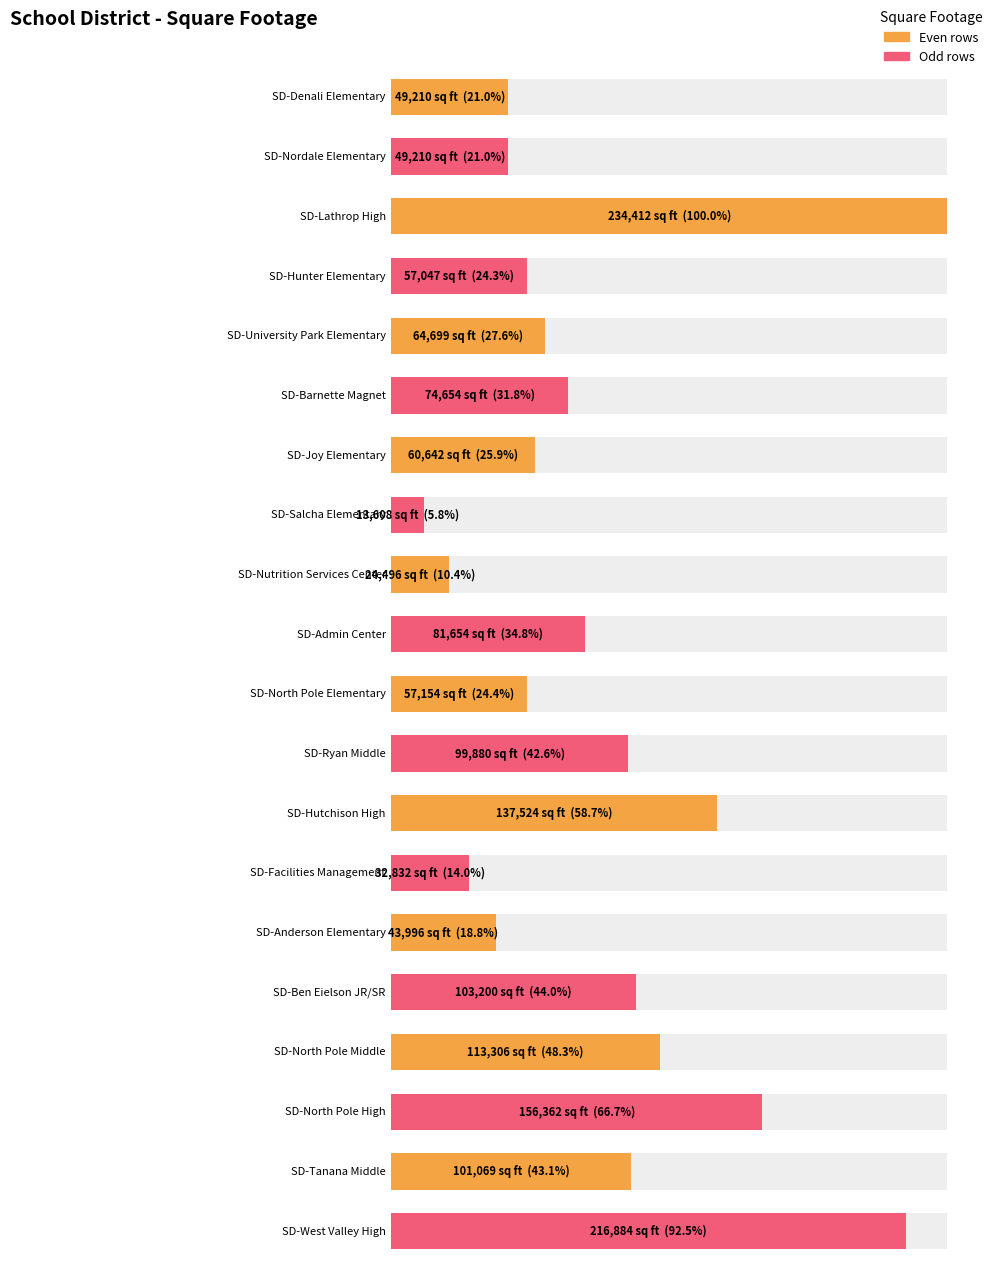

How many bars are there in total?

20